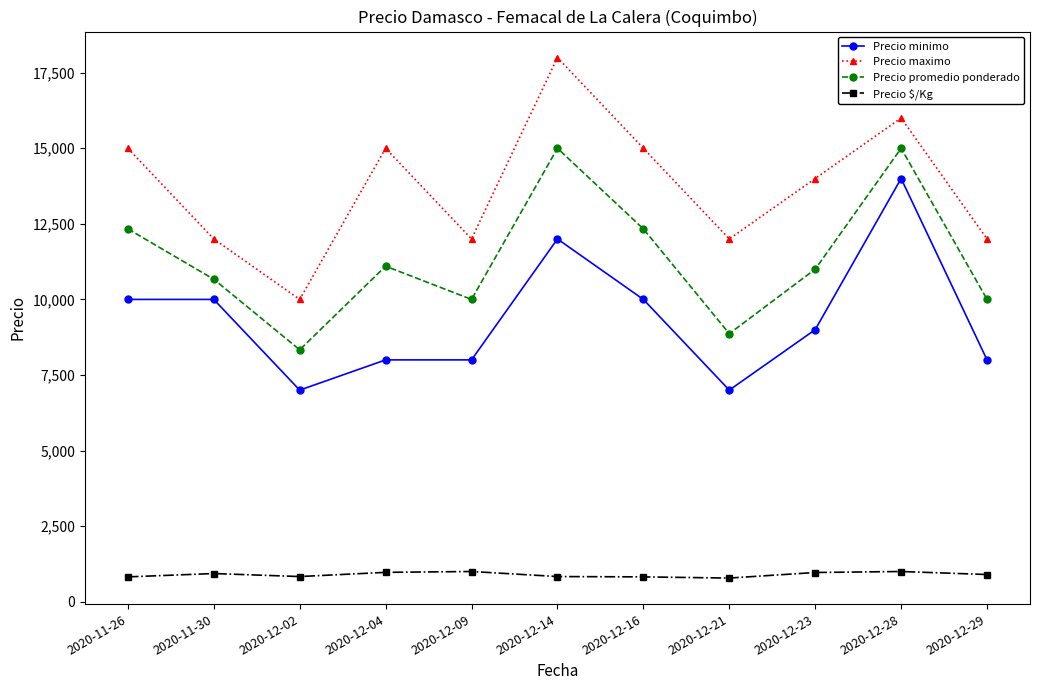

List the series in order of their peak value, lowest first.

Precio $/Kg, Precio minimo, Precio promedio ponderado, Precio maximo